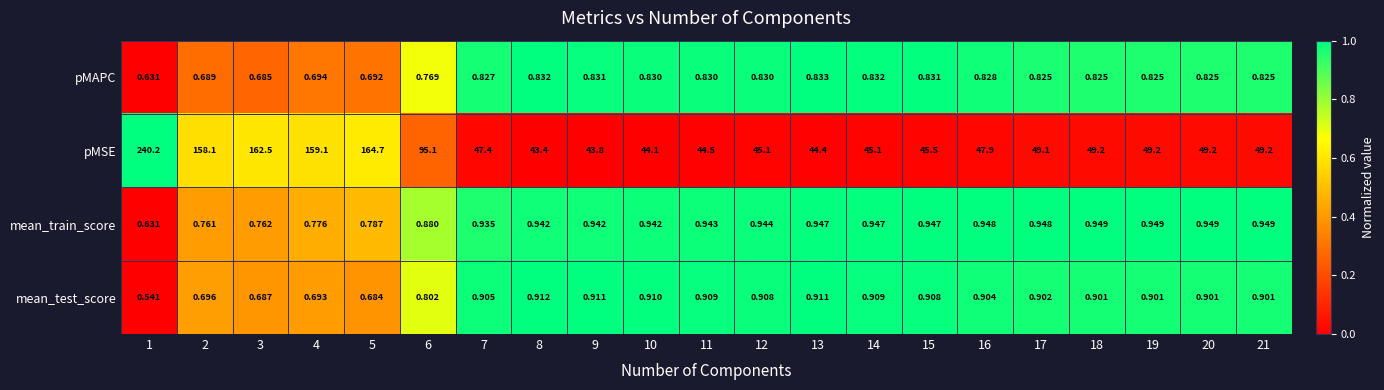

List the series in order of their peak value, lowest first.

pMAPC, mean_test_score, mean_train_score, pMSE